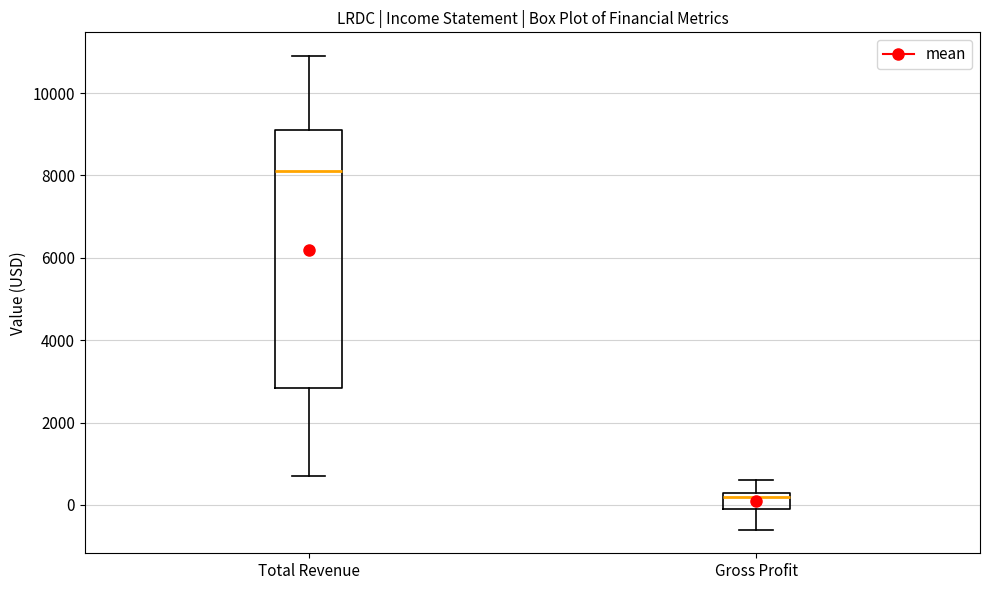

Where does the lower whisker of the box for Gross Profit end on the y-axis? The values are not printed on the chart, so give them approximately, as read against the axis.

-600